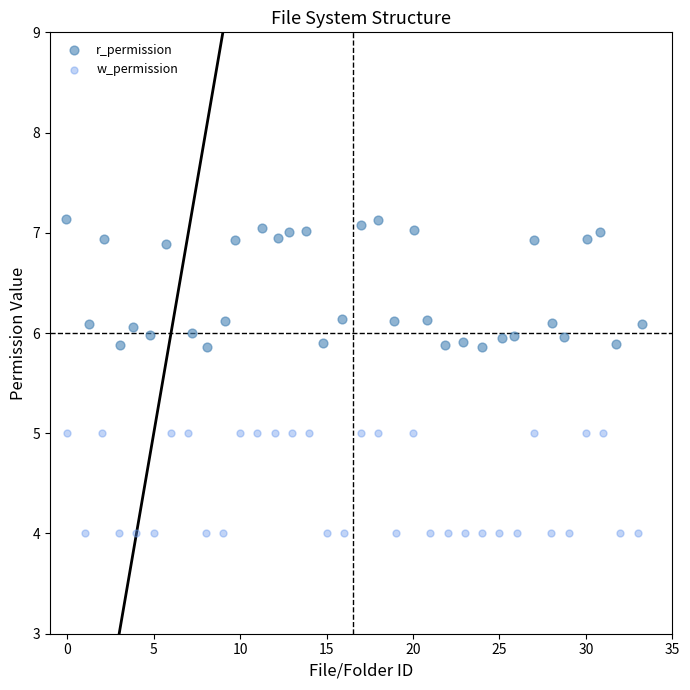

Which series has the largest Y range (max minus min)?

r_permission